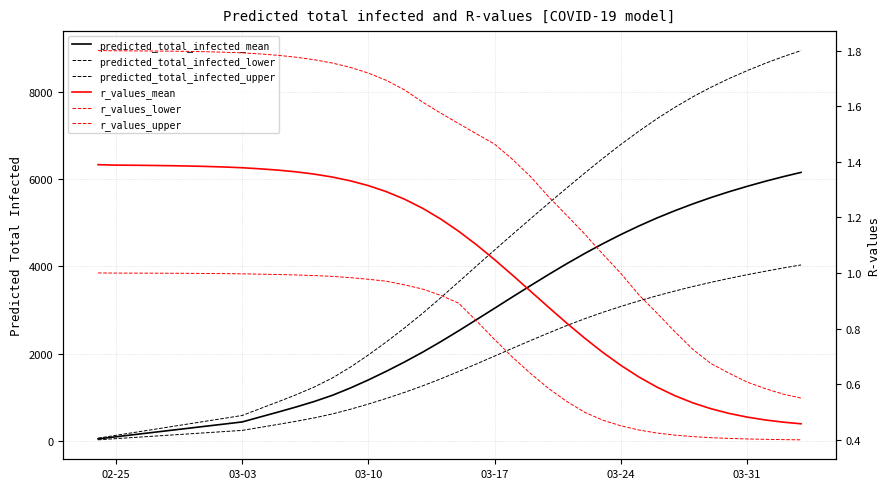

The predicted_total_infected_upper series shows 6794.0 at 03-24. True or false?

True